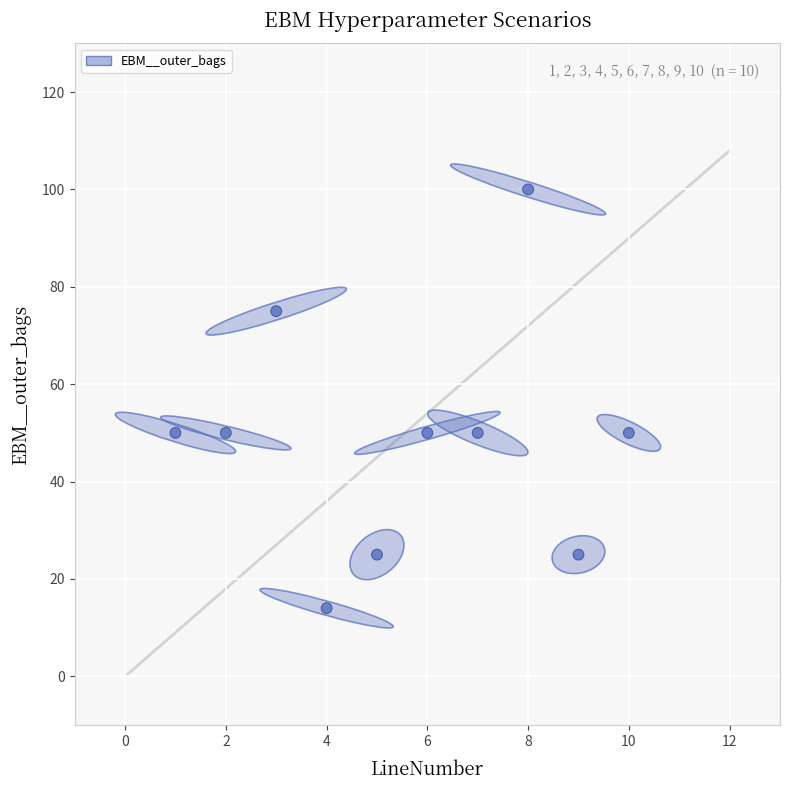

What is the average X value?

6